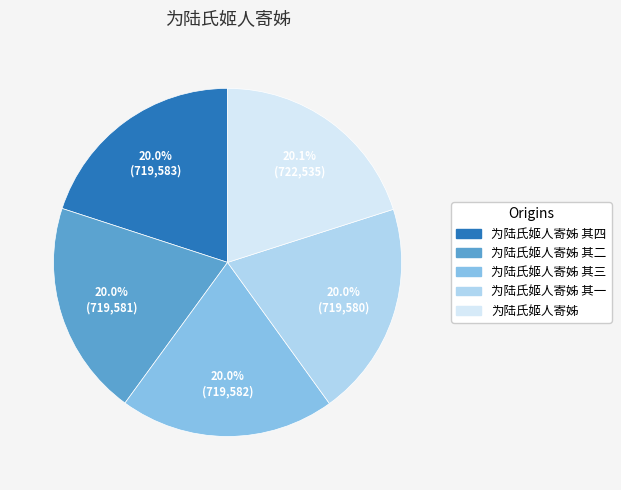

Count the number of slices in the pie.

5